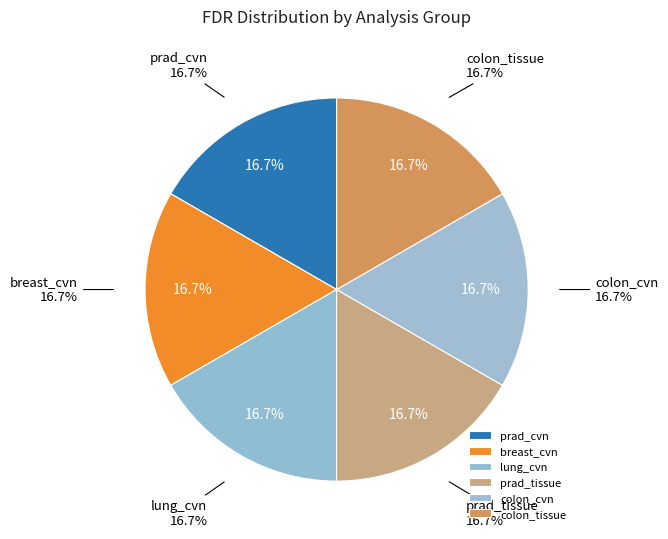

How much of the chart is everything except prad_cvn t7?

100.0%